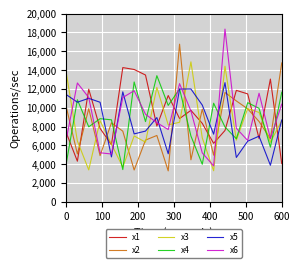

How many times do x5 and x1 cross each other?

10